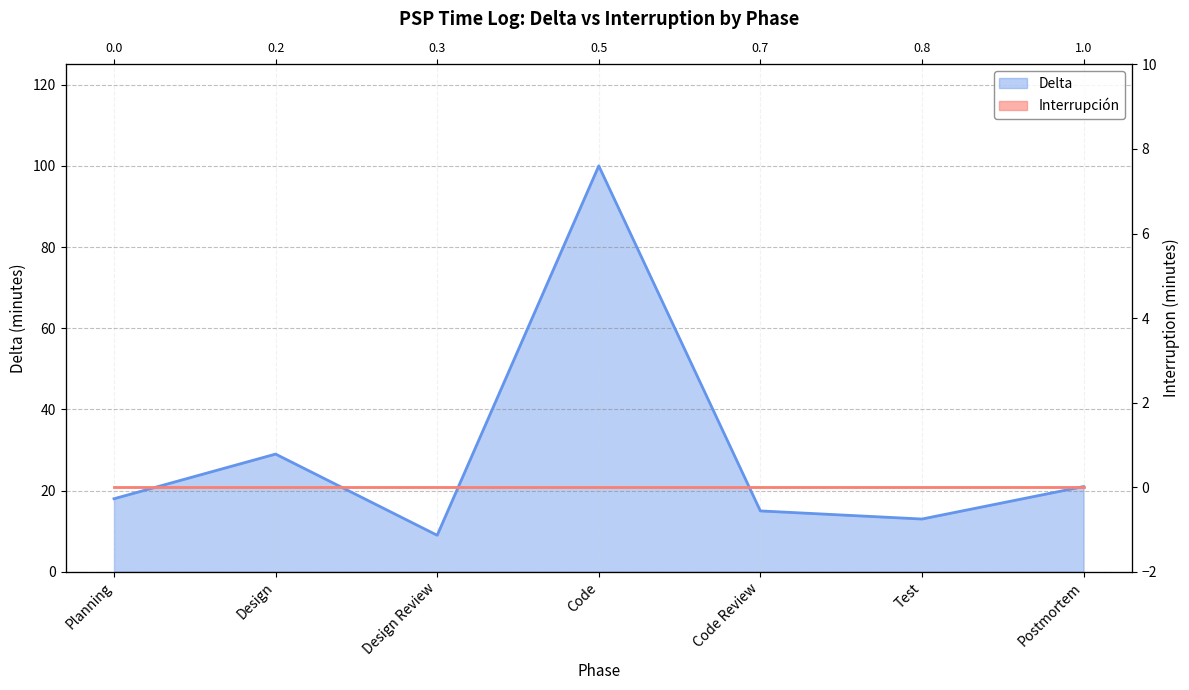

Where does the data first go above 18?

Design